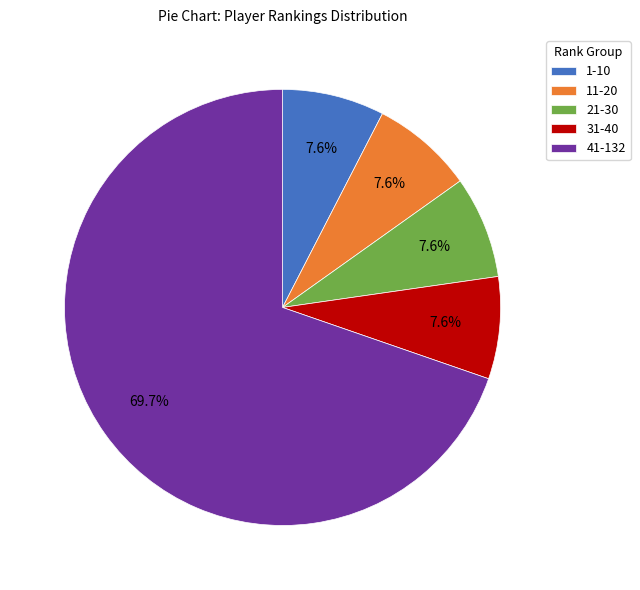

To the nearest percent, what is the average slice percentage?

20%